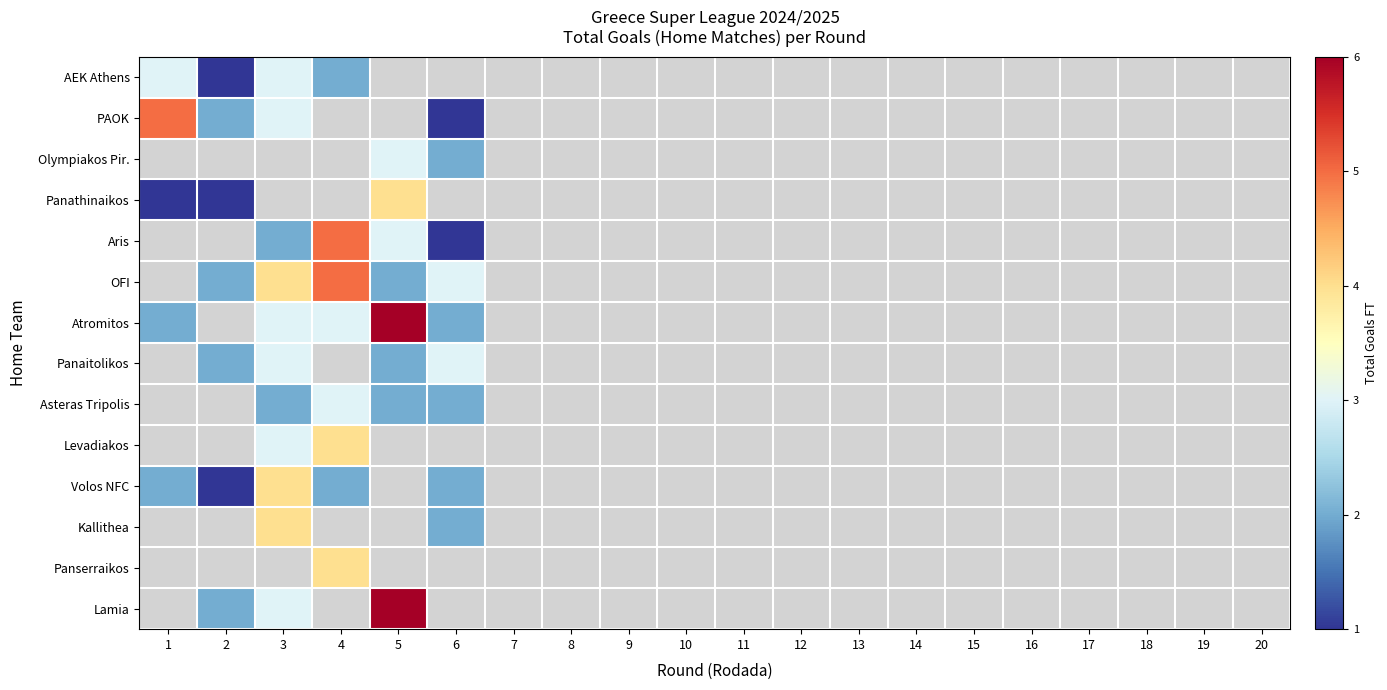

What is the maximum value shown in the chart?

6